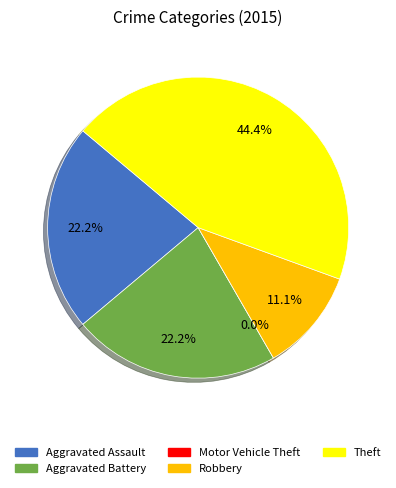

Does Aggravated Assault account for over 50% of the chart?

No